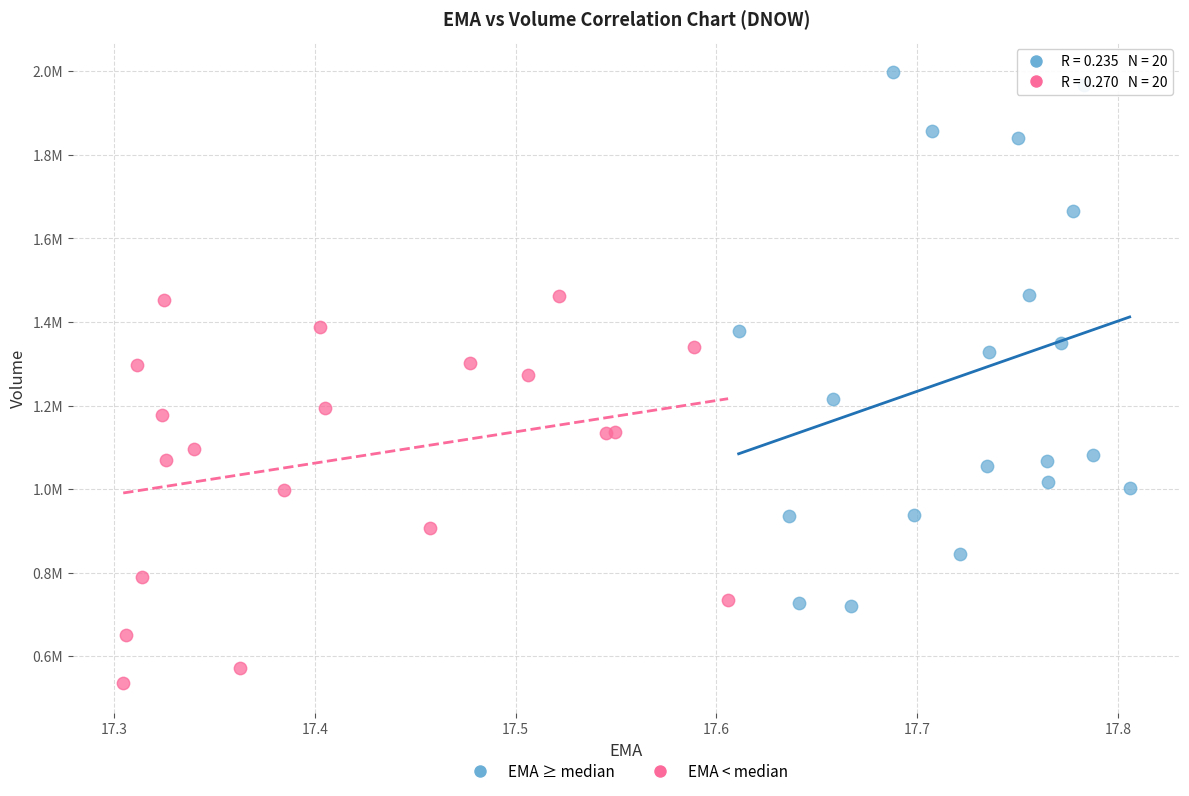

What are all the series names shown in the legend?

EMA ≥ median, EMA < median